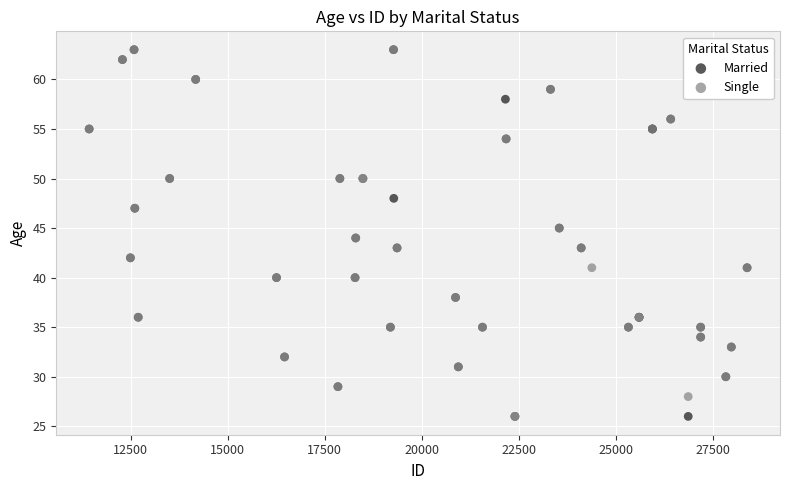

What are all the series names shown in the legend?

Married, Single